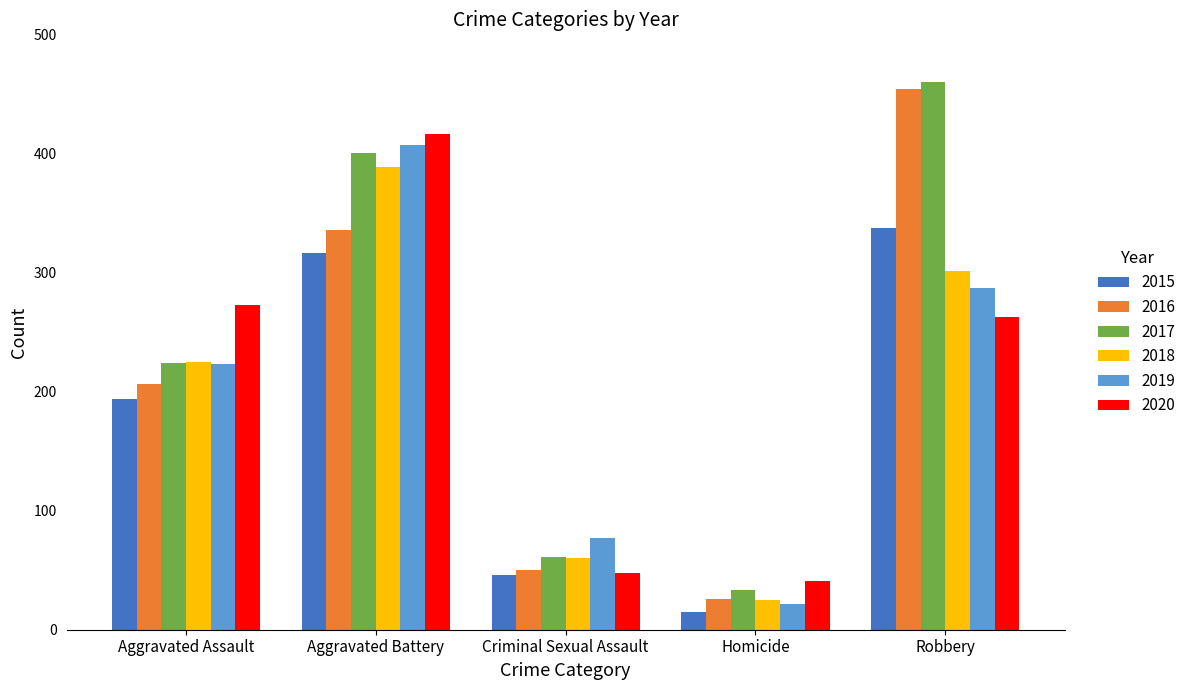

Count the number of categories in the chart.

5